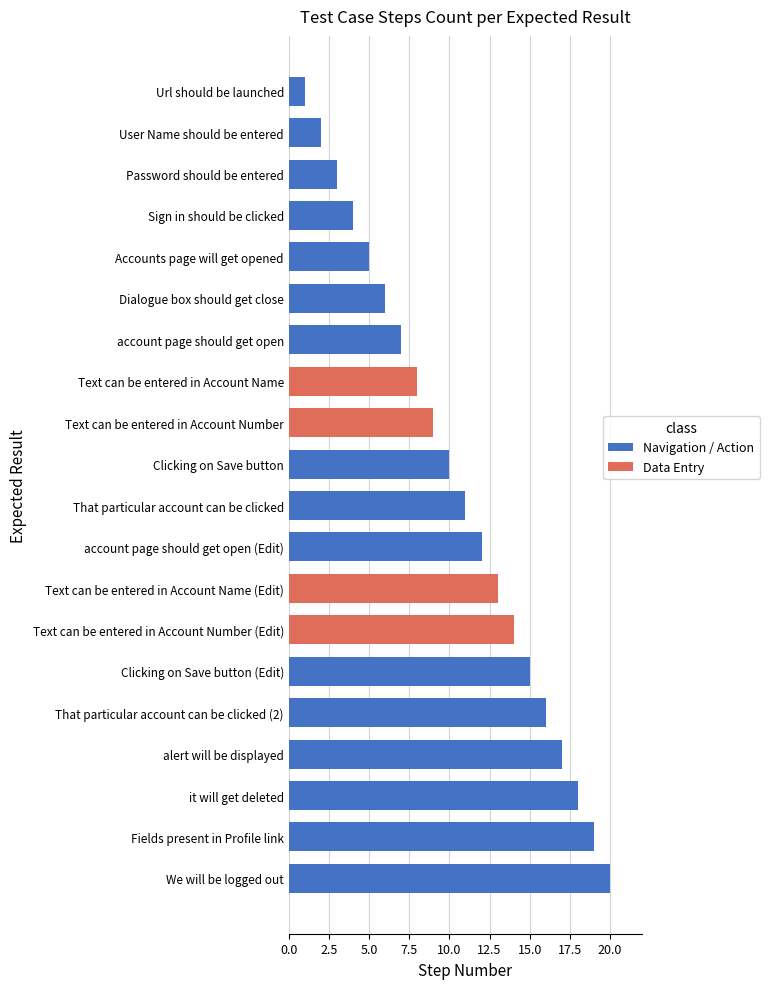

How many data points does each series have?

20